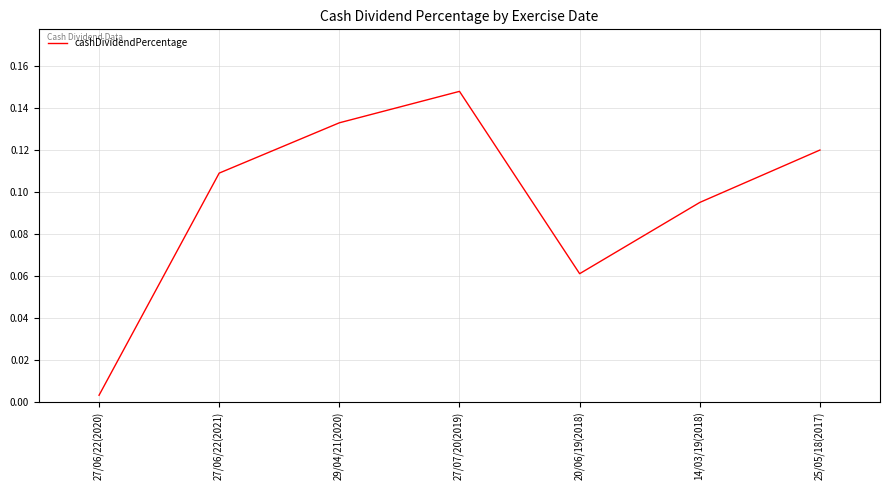

What is the change in value from 27/07/20(2019) to 20/06/19(2018)?

-0.1